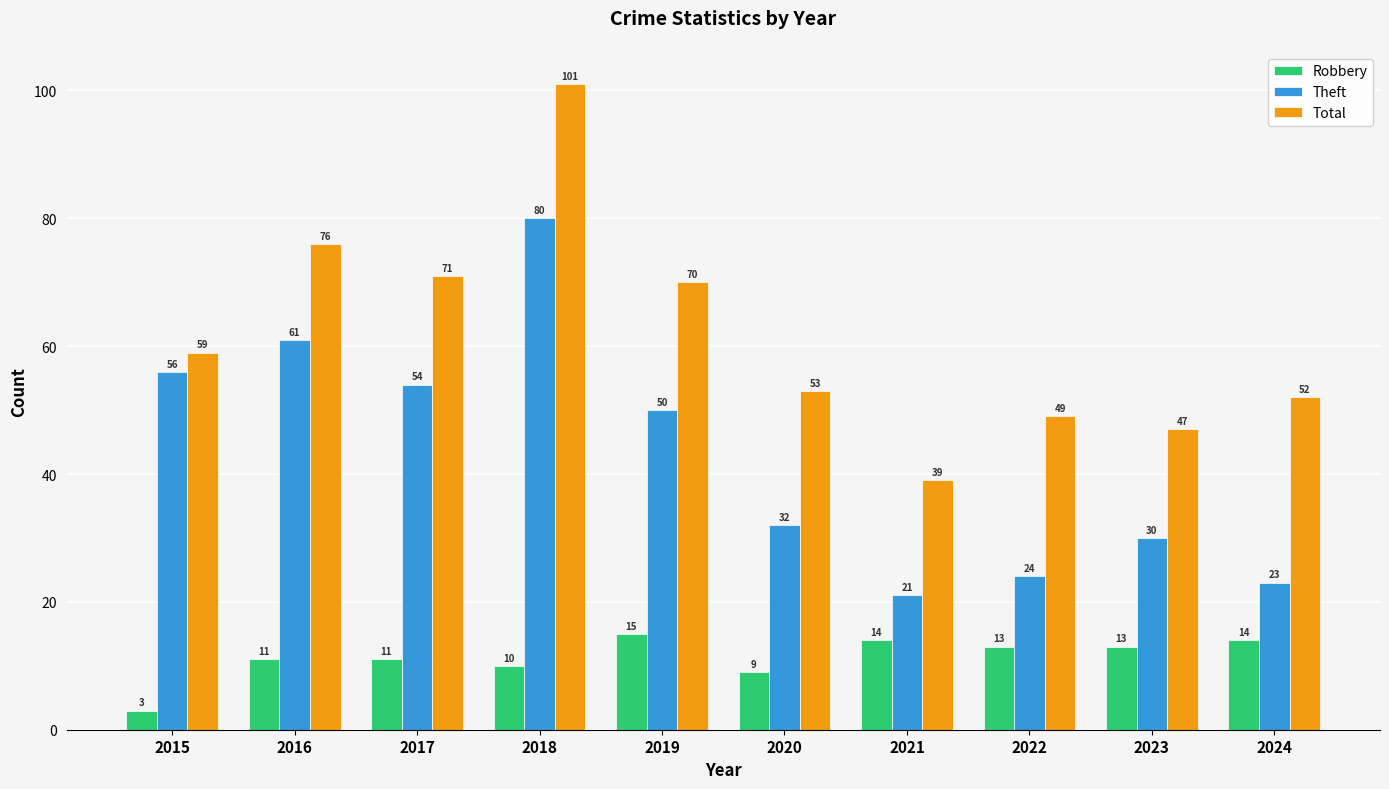

Which series changed the most between 2020 and 2023?

Total